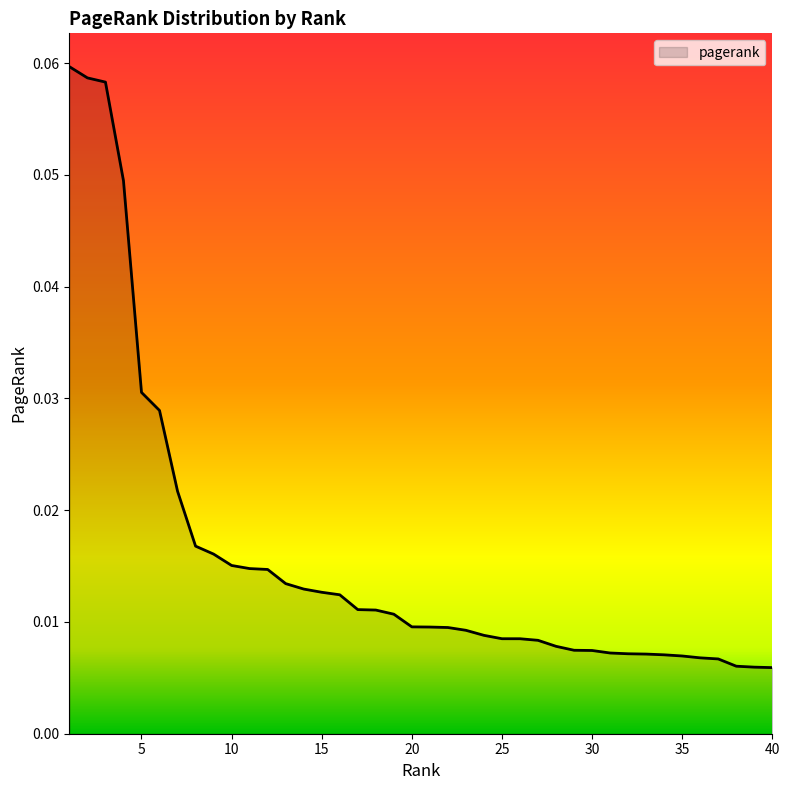

Reading left to right, what are all the values shown in this chart?

0.1	0.1	0.1	0.0	0.0	0.0	0.0	0.0	0.0	0.0	0.0	0.0	0.0	0.0	0.0	0.0	0.0	0.0	0.0	0.0	0.0	0.0	0.0	0.0	0.0	0.0	0.0	0.0	0.0	0.0	0.0	0.0	0.0	0.0	0.0	0.0	0.0	0.0	0.0	0.0